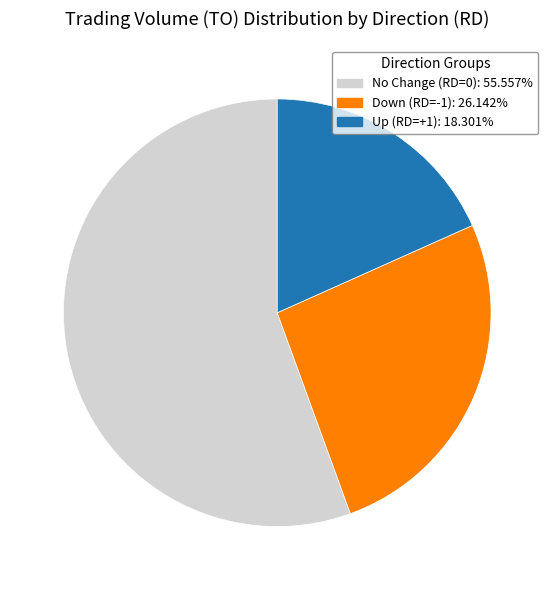

Does No Change (RD=0): 55.557% account for over 50% of the chart?

Yes